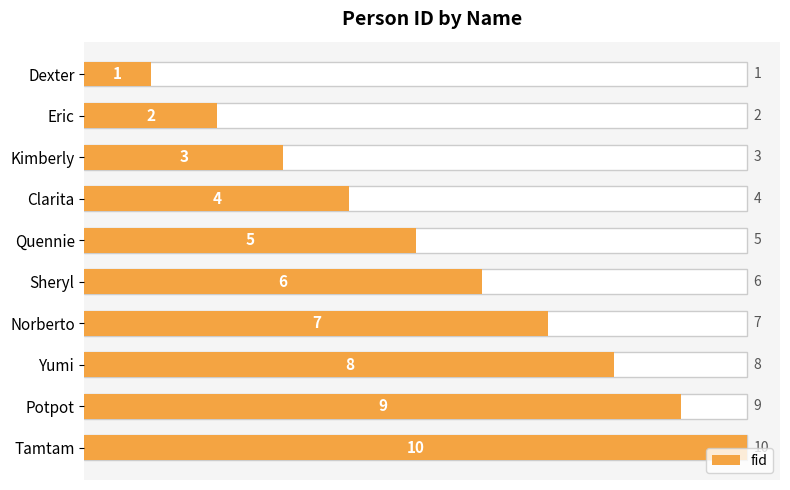

What is the ratio of the value at Potpot to the value at Tamtam?

0.9